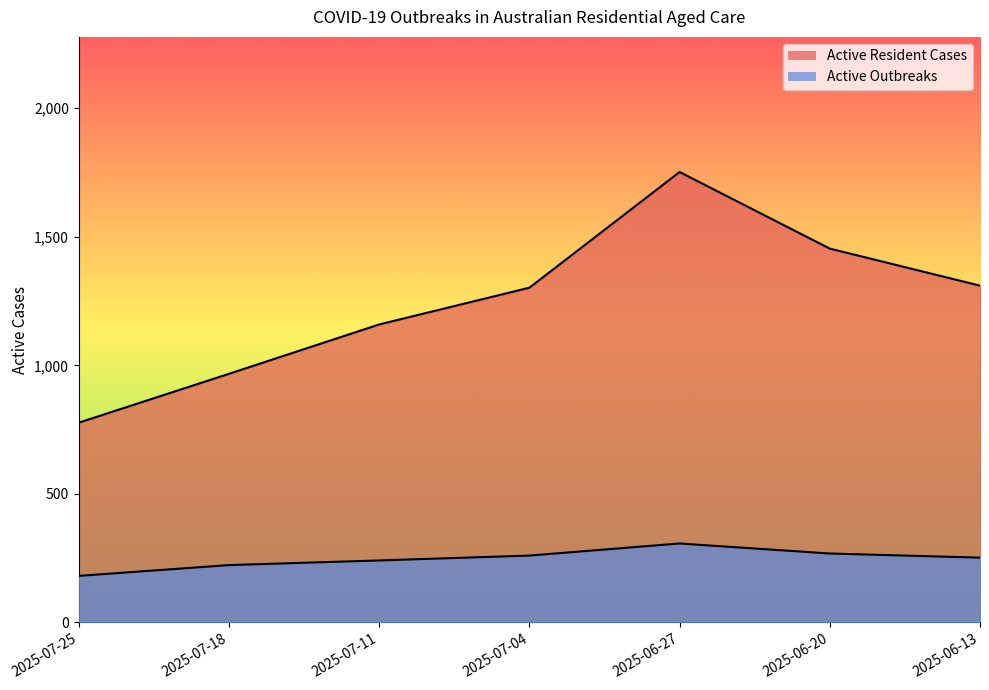

The Active Outbreaks series shows 252 at 2025-06-13. True or false?

True